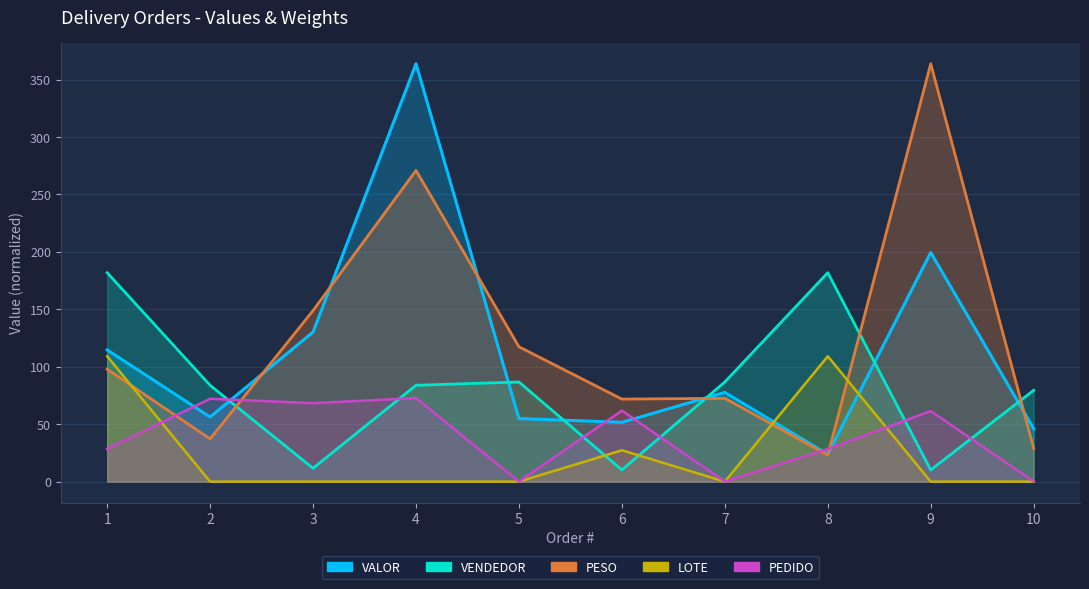

What is the sum of all VALOR values?

1118.6